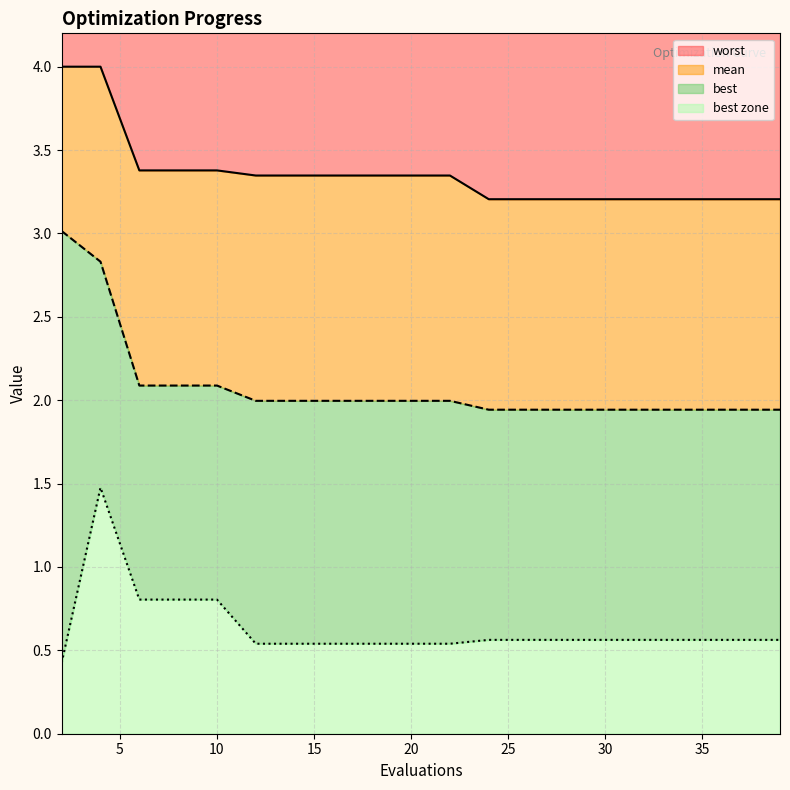

What value does the best series have at 18?

0.5